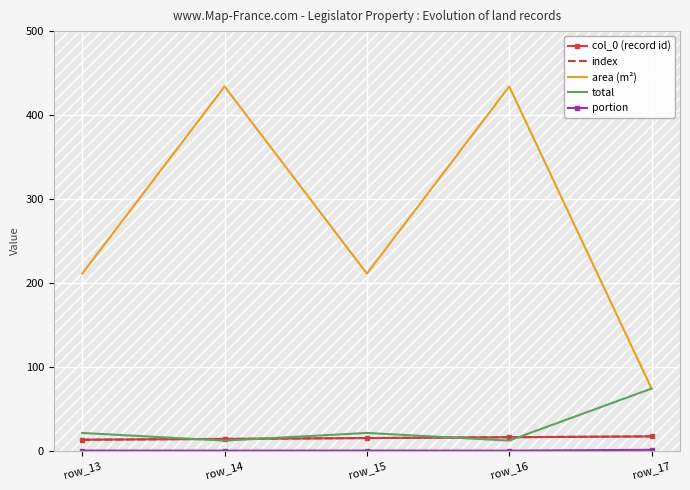

The portion series shows 0.0 at row_16. True or false?

False